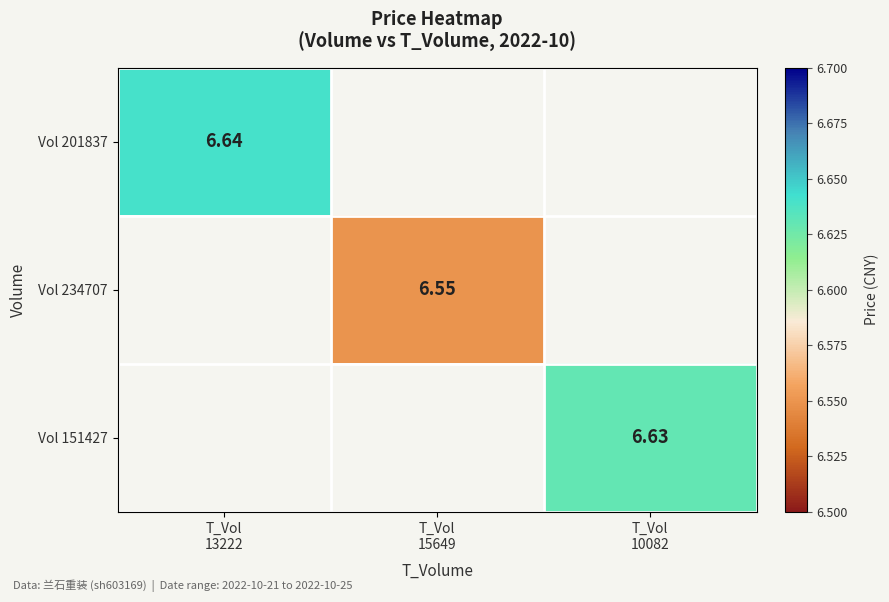

Which series has the widest spread of values?

Vol 201837